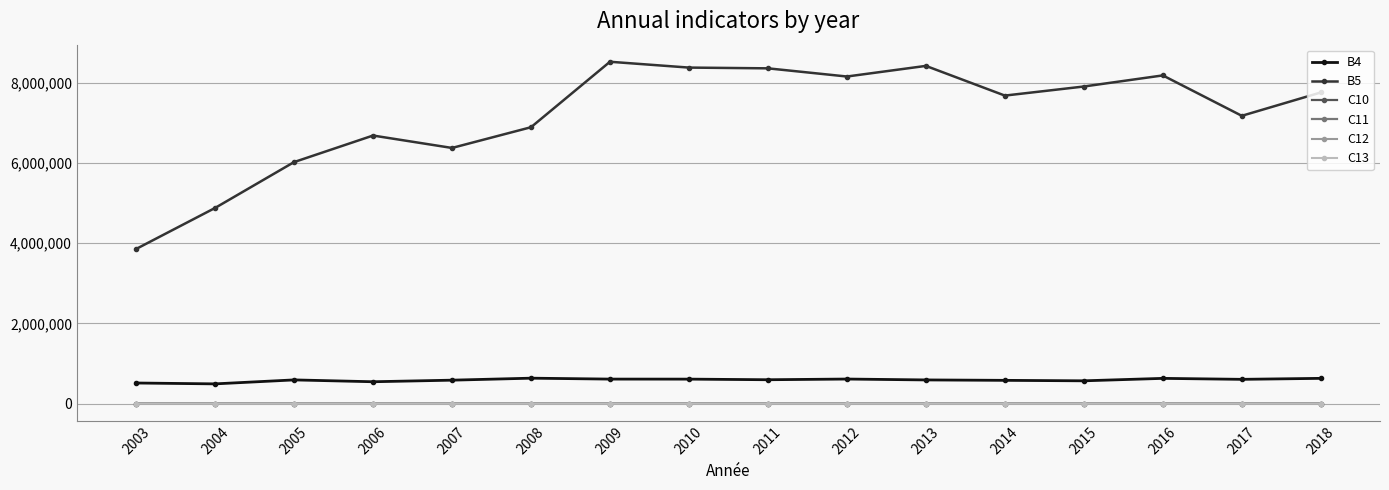

Is the value of B5 at 2018 greater than the value of C10 at 2015?

Yes